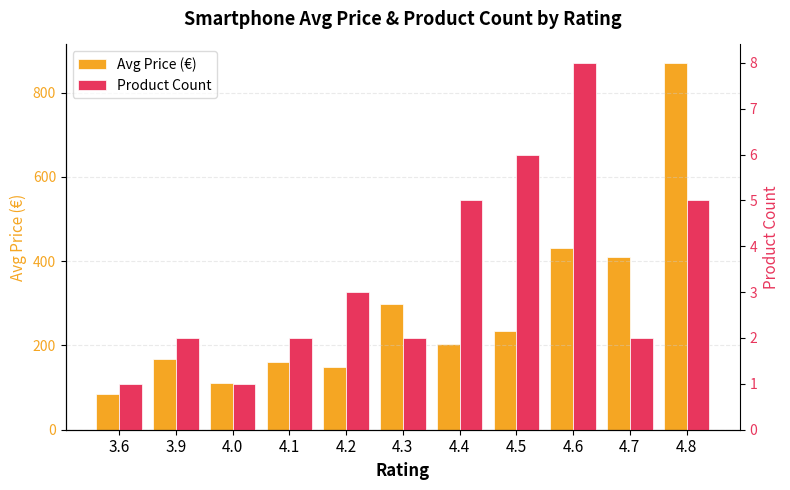

How many bars are there in total?

22